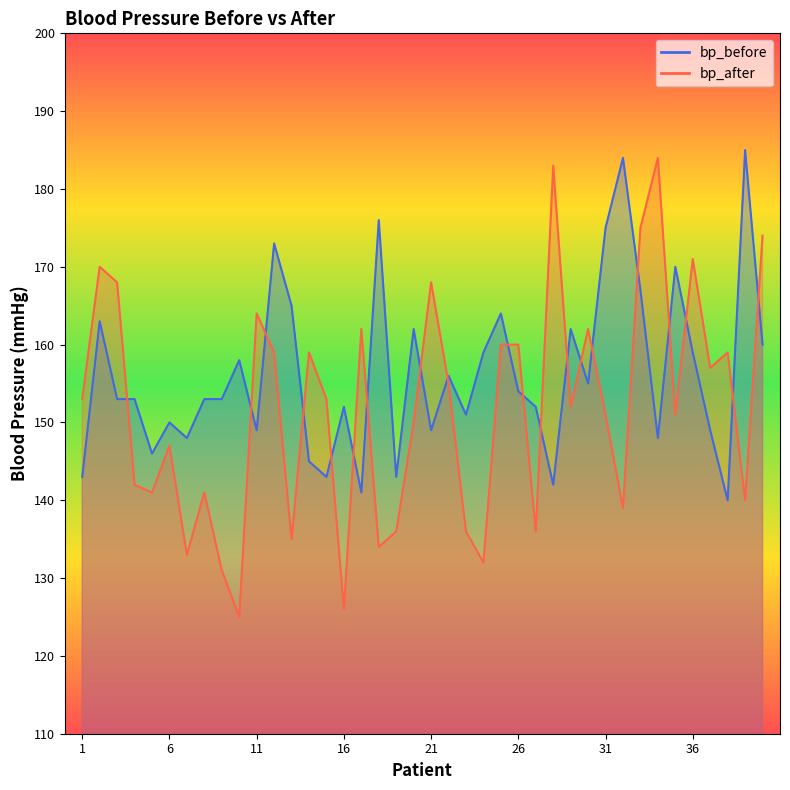

At which category is the sum across all series the highest?

33